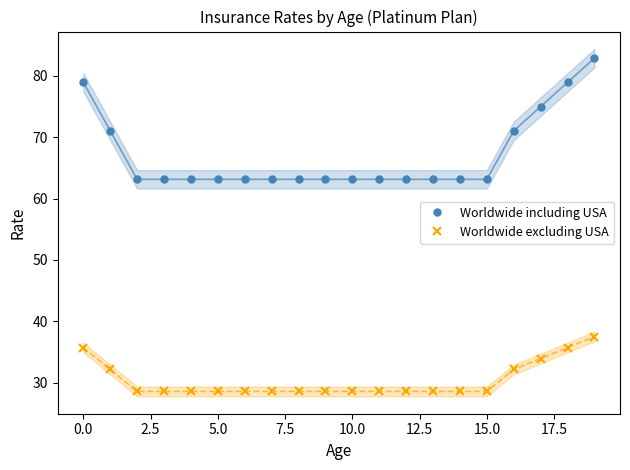

Is it true that Worldwide excluding USA equals 28.6 at 5.0?

True